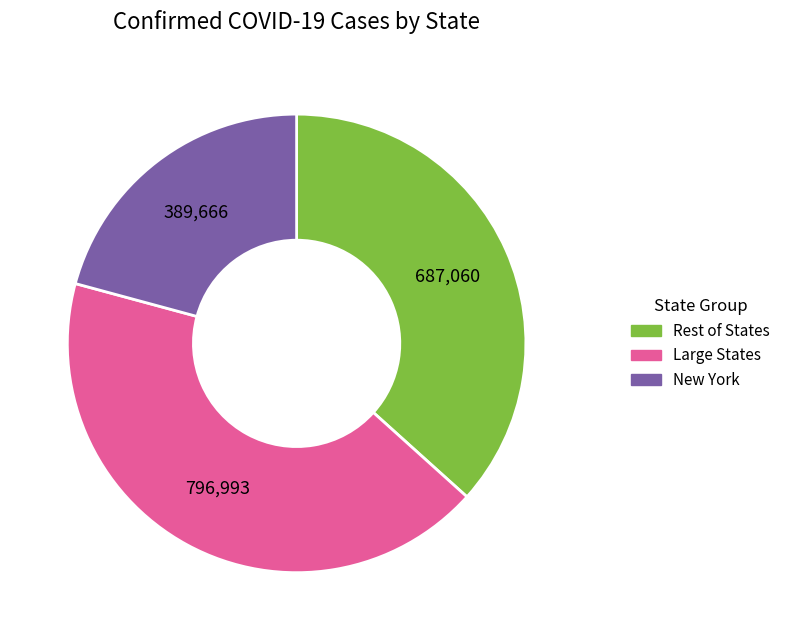

Is there any slice that represents more than half of the pie?

No